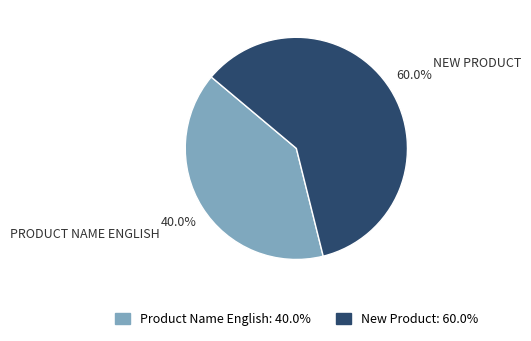

Which category has the biggest portion of the pie?

New Product